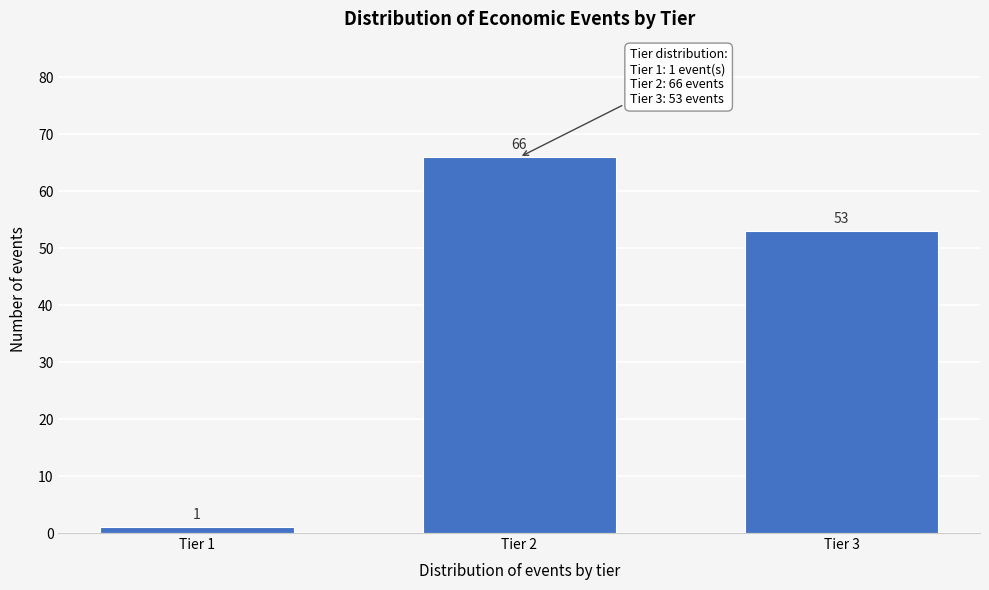

Reading right to left, extract all data points from this chart.

53	66	1